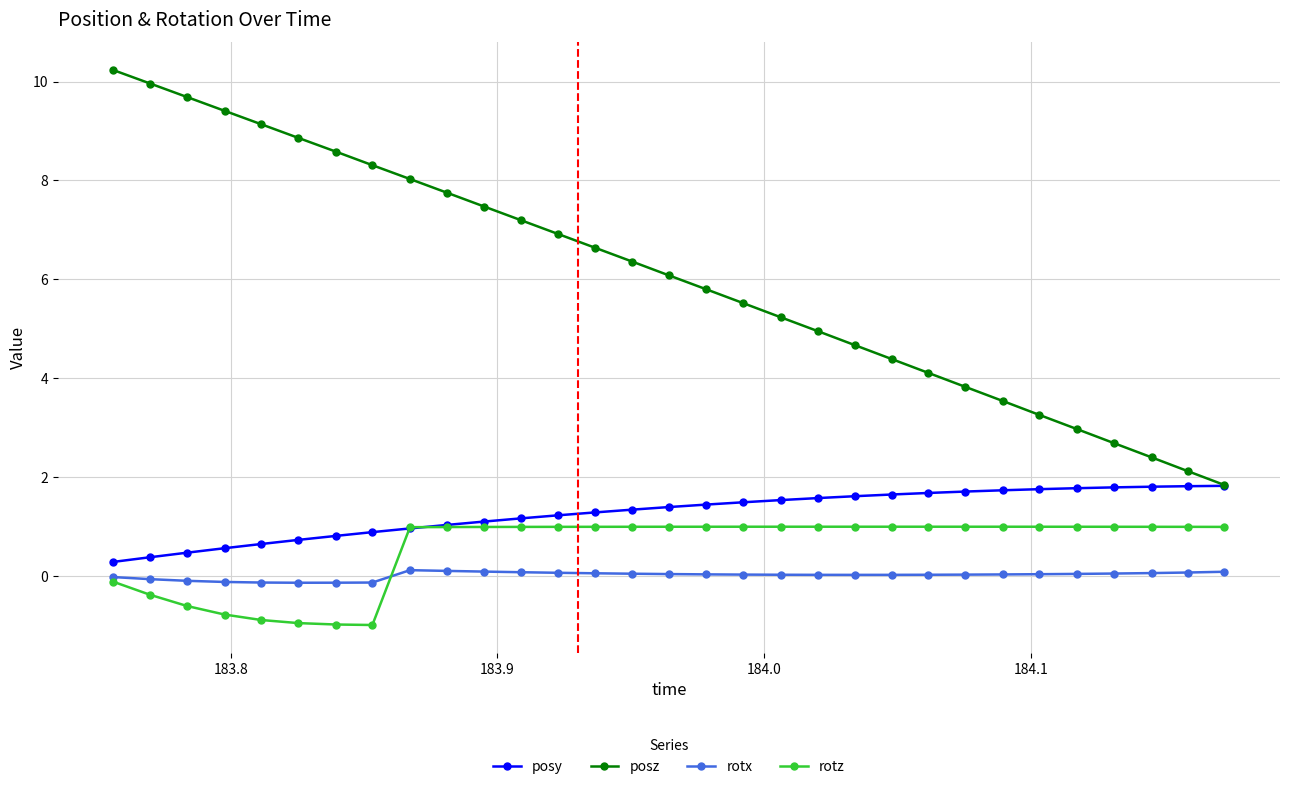

True or false: posz has more than 2 interior local peaks.

False